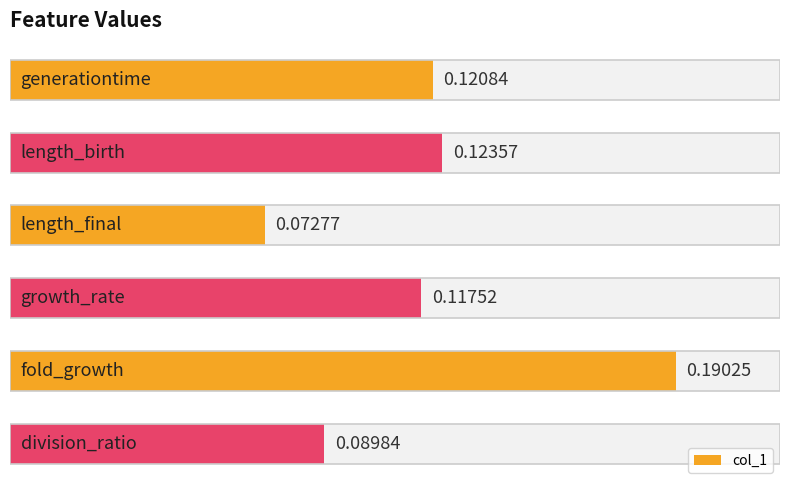

What is the sum of all values?

0.7